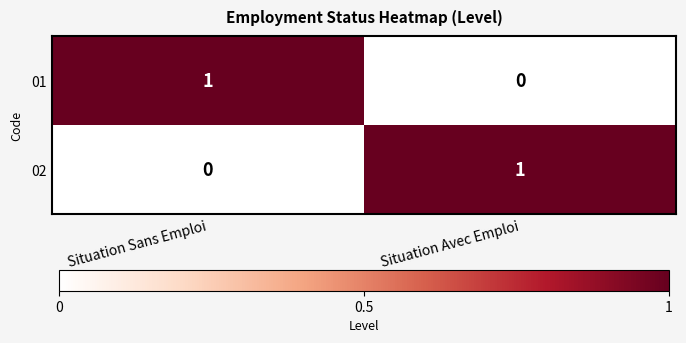

Which category has the lowest value in the 02 series?

Situation Sans Emploi